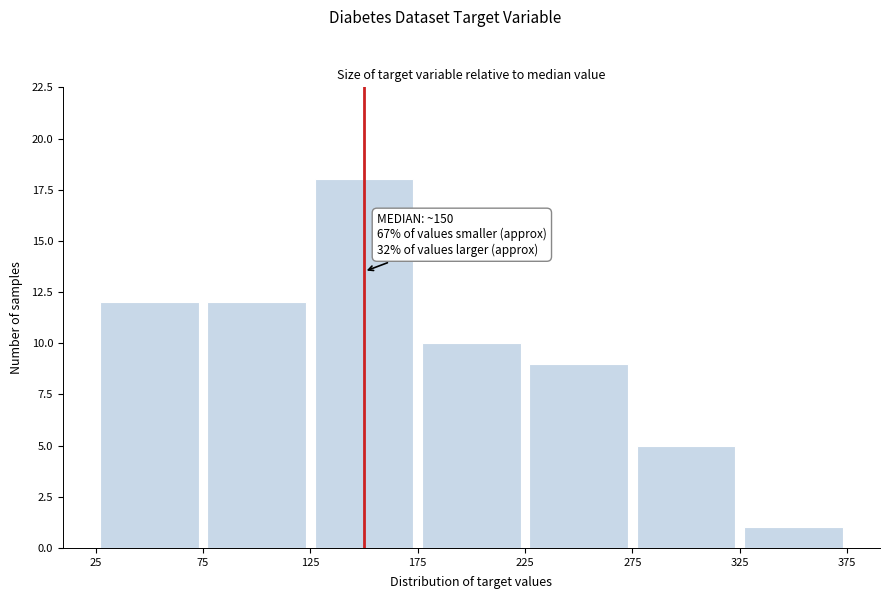

Which range on the x-axis has the tallest bar?

125 to 175